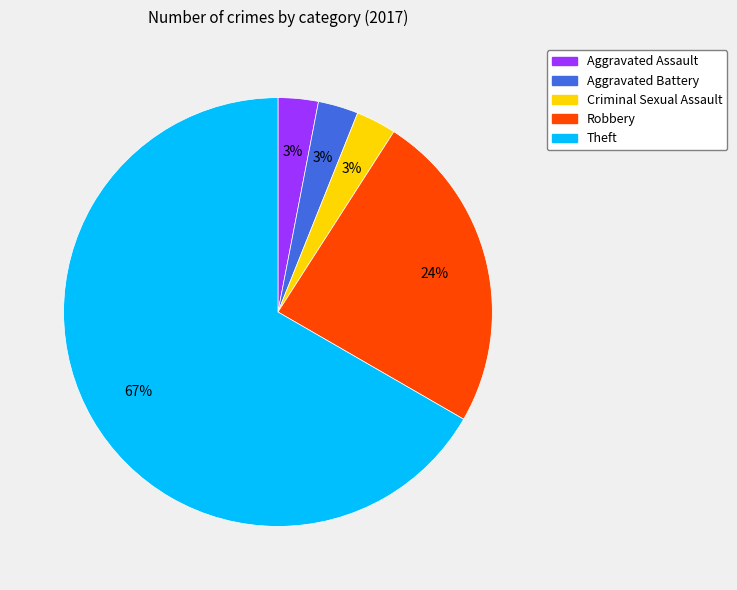

To the nearest percent, what is the difference between the largest and smallest slice percentages?

64%